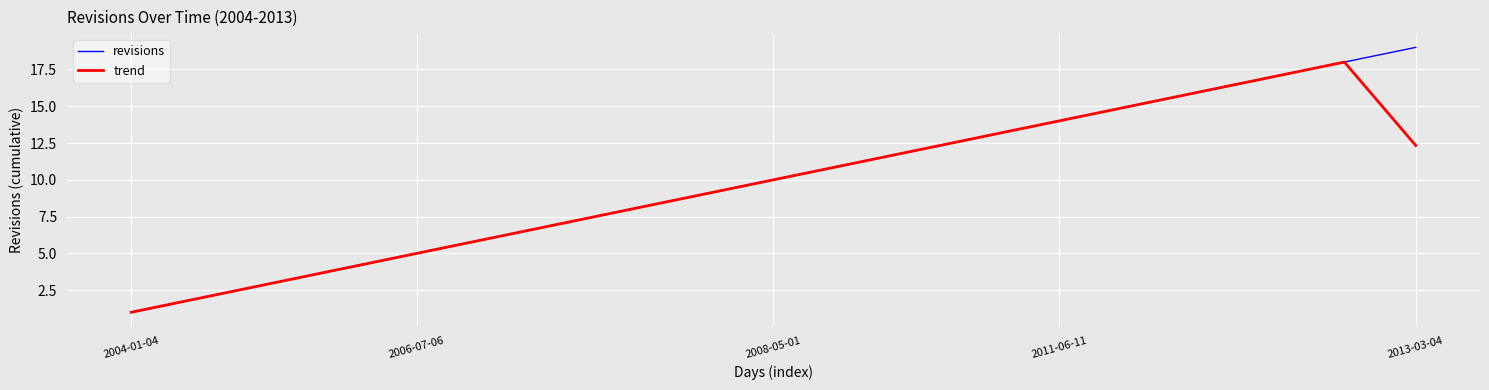

Which series has the largest range (max minus min)?

revisions